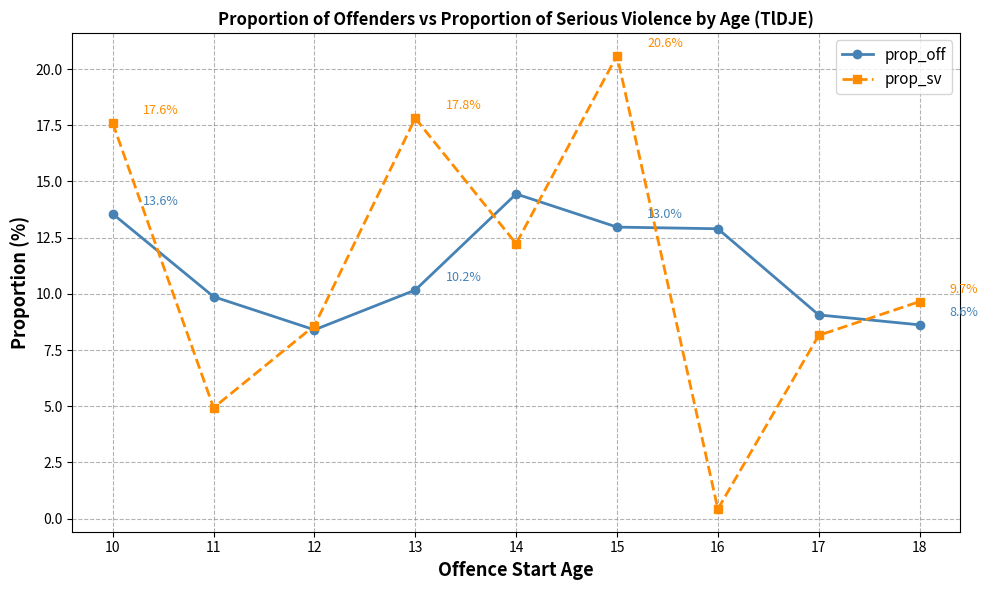

How many interior local peaks does the prop_sv series have?

2